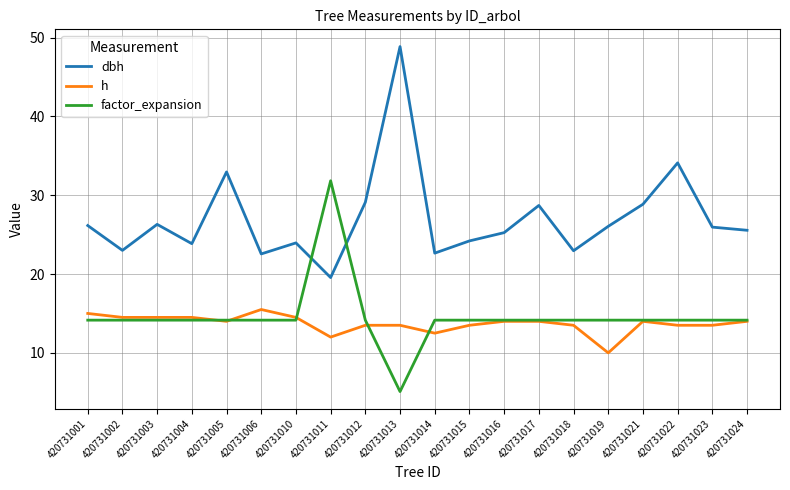

At 420731019, list the series in order from smallest to largest.

h, factor_expansion, dbh